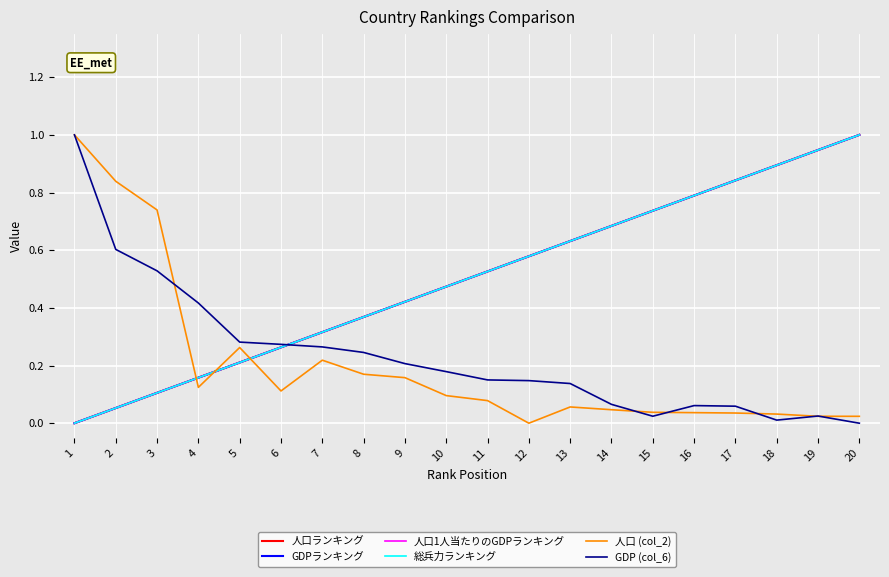

Reading left to right, what are all the values shown in this chart?

人口ランキング: 0.0	0.1	0.1	0.2	0.2	0.3	0.3	0.4	0.4	0.5	0.5	0.6	0.6	0.7	0.7	0.8	0.8	0.9	0.9	1.0
GDPランキング: 0.0	0.1	0.1	0.2	0.2	0.3	0.3	0.4	0.4	0.5	0.5	0.6	0.6	0.7	0.7	0.8	0.8	0.9	0.9	1.0
人口1人当たりのGDPランキング: 0.0	0.1	0.1	0.2	0.2	0.3	0.3	0.4	0.4	0.5	0.5	0.6	0.6	0.7	0.7	0.8	0.8	0.9	0.9	1.0
総兵力ランキング: 0.0	0.1	0.1	0.2	0.2	0.3	0.3	0.4	0.4	0.5	0.5	0.6	0.6	0.7	0.7	0.8	0.8	0.9	0.9	1.0
人口 (col_2): 1.0	0.8	0.7	0.1	0.3	0.1	0.2	0.2	0.2	0.1	0.1	0.0	0.1	0.0	0.0	0.0	0.0	0.0	0.0	0.0
GDP (col_6): 1.0	0.6	0.5	0.4	0.3	0.3	0.3	0.2	0.2	0.2	0.2	0.1	0.1	0.1	0.0	0.1	0.1	0.0	0.0	0.0